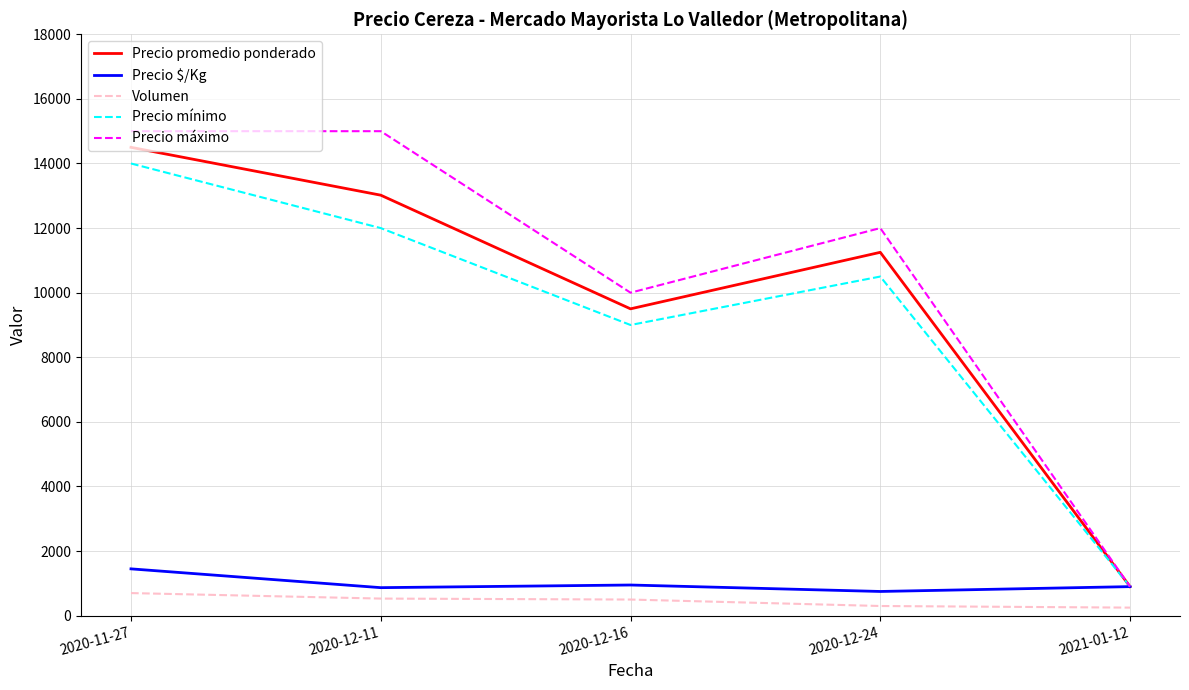

True or false: Volumen has more than 1 points higher than both neighbors.

False